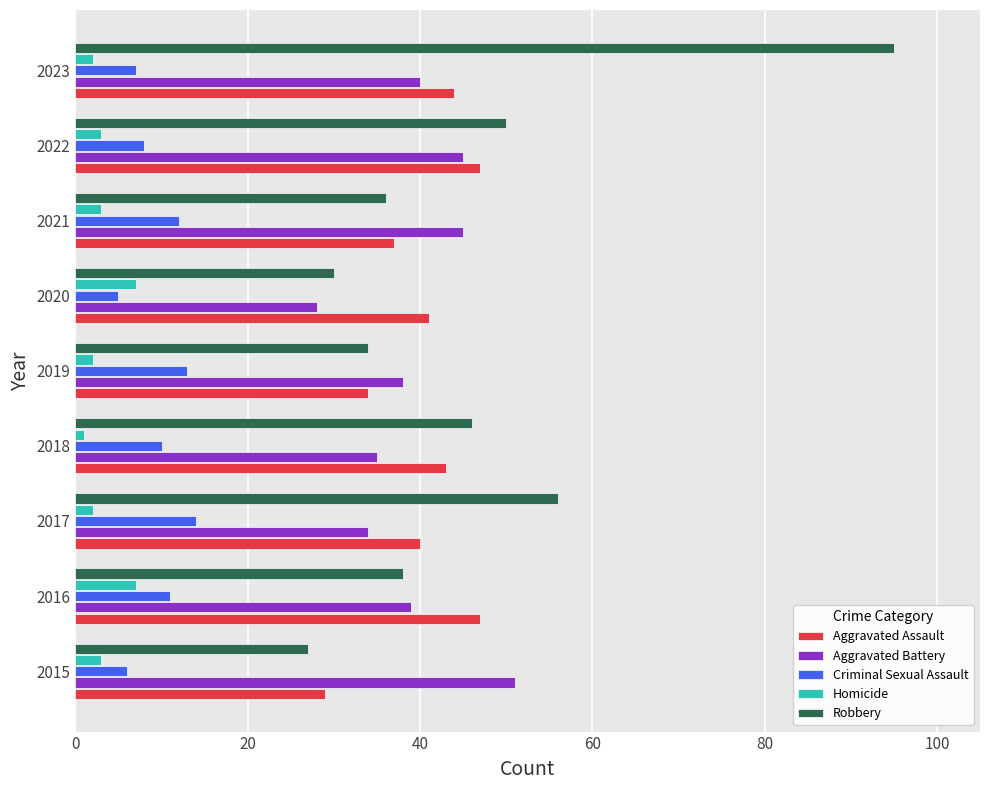

Which series has the largest range (max minus min)?

Robbery